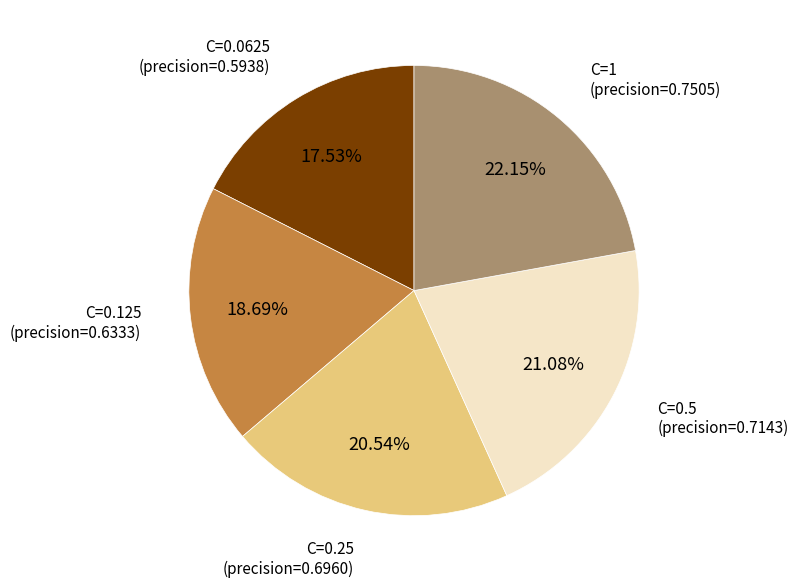

Is there any slice that represents more than half of the pie?

No